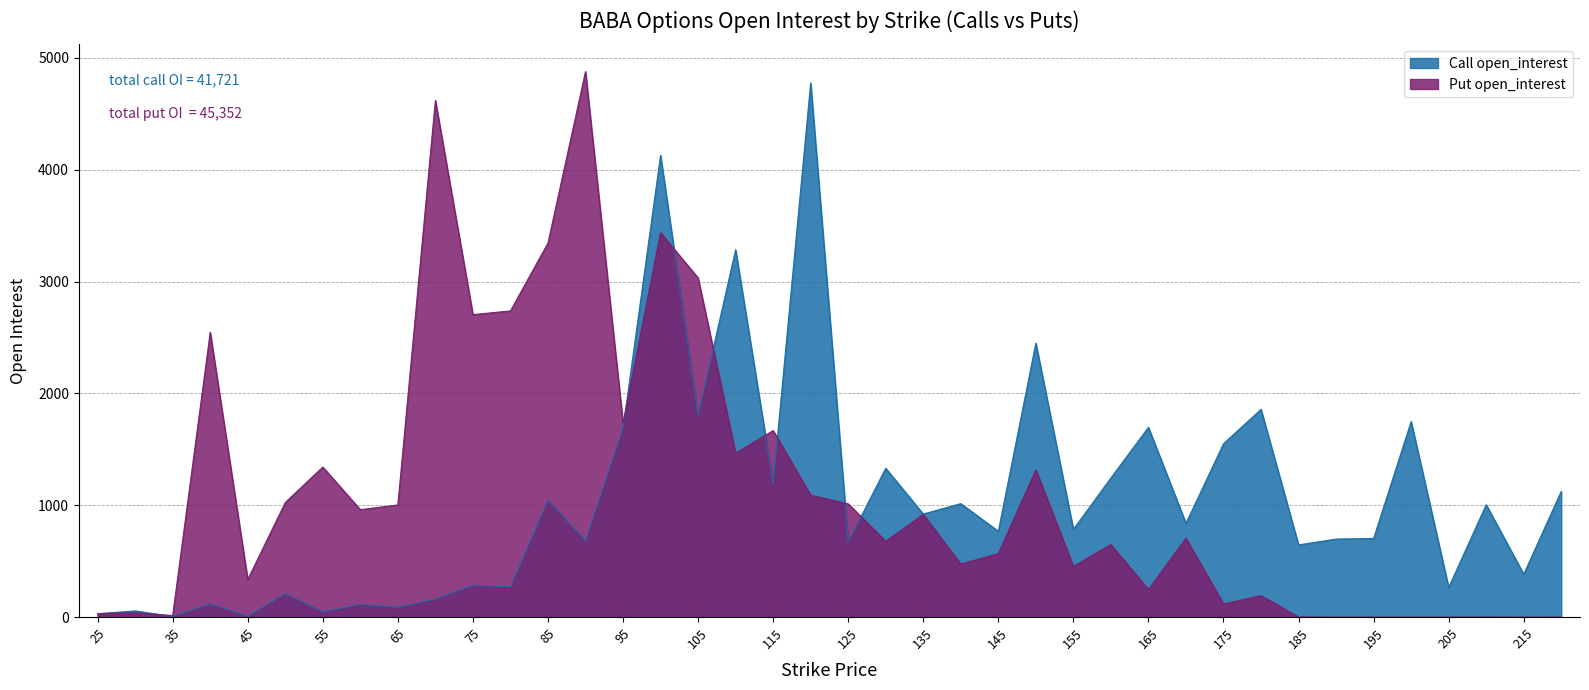

Which label corresponds to the smallest value in the chart?

190